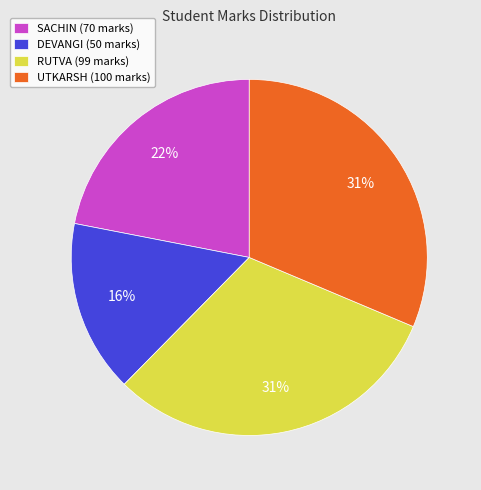

Combined, do UTKARSH and DEVANGI account for over 50%?

No